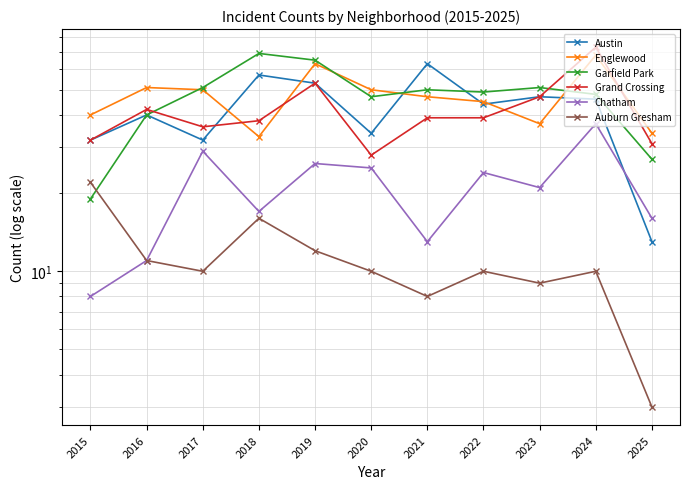

What are all the series names shown in the legend?

Austin, Englewood, Garfield Park, Grand Crossing, Chatham, Auburn Gresham